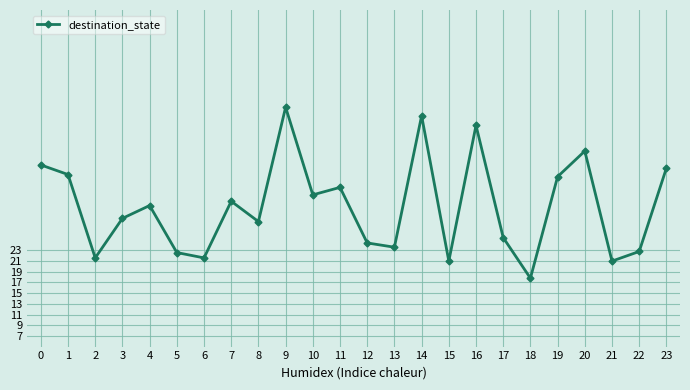

Approximately how many times larger is the value at 14 compared to 15?

2.3